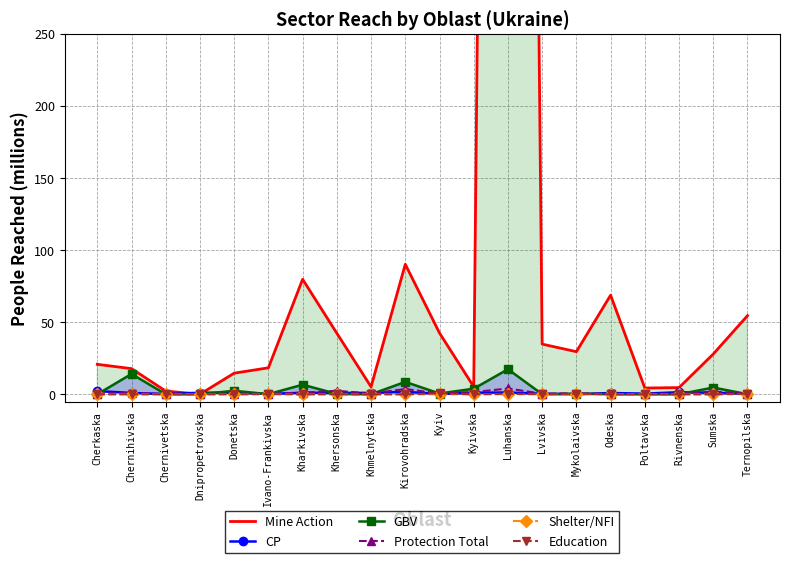

What is the total value across all series at Cherkaska?

23.5